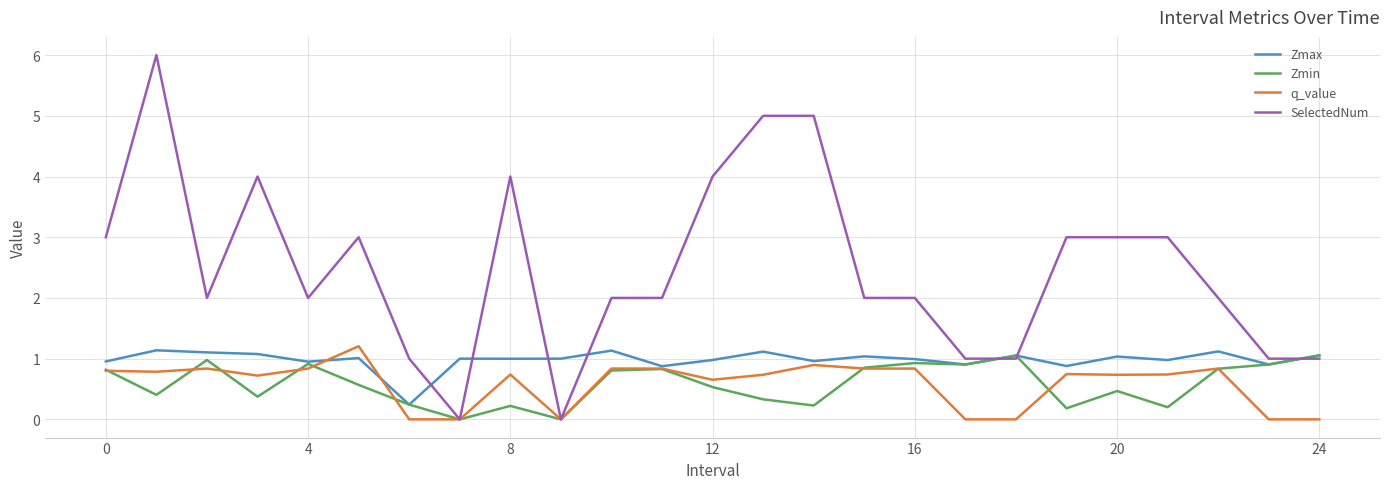

Which series has the largest total across all categories?

SelectedNum